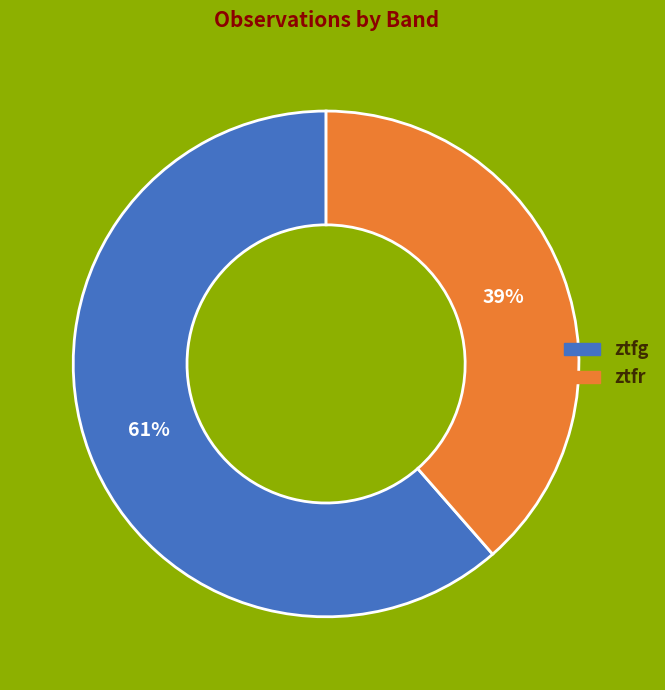

To the nearest percent, what is the combined percentage of ztfr and ztfg?

100%